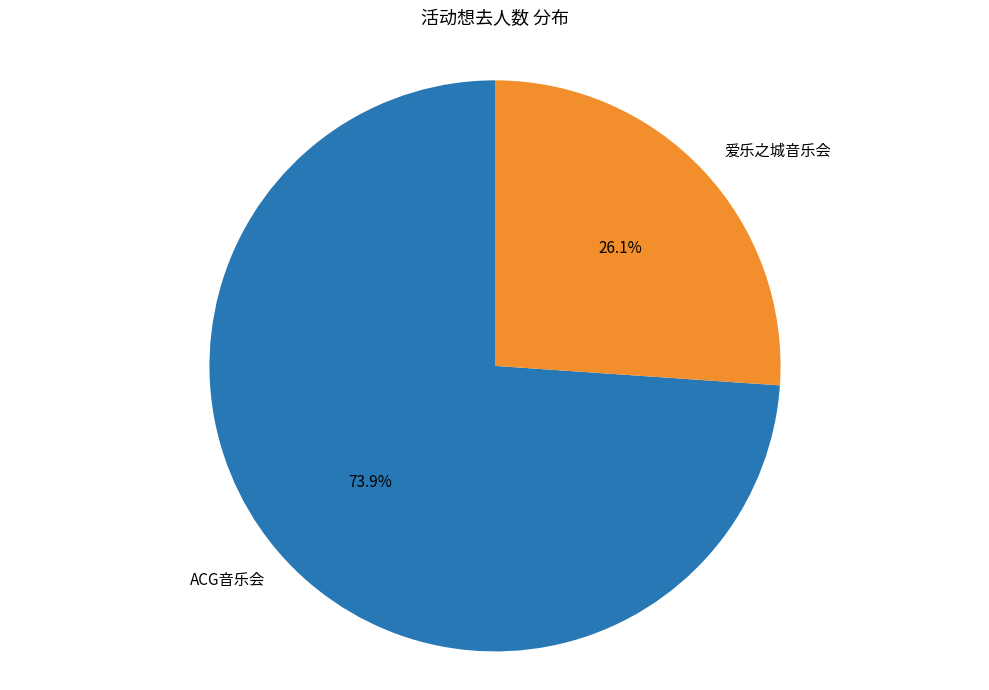

Between 爱乐之城音乐会 and ACG音乐会, which is larger?

ACG音乐会